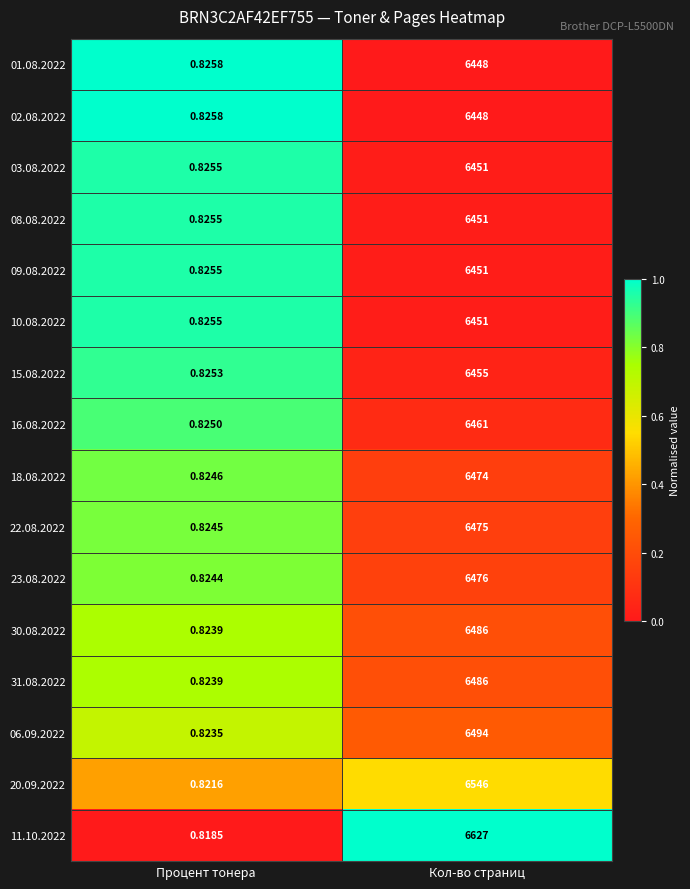

Where is 20.09.2022 nearest to the value 3273?

Процент тонера